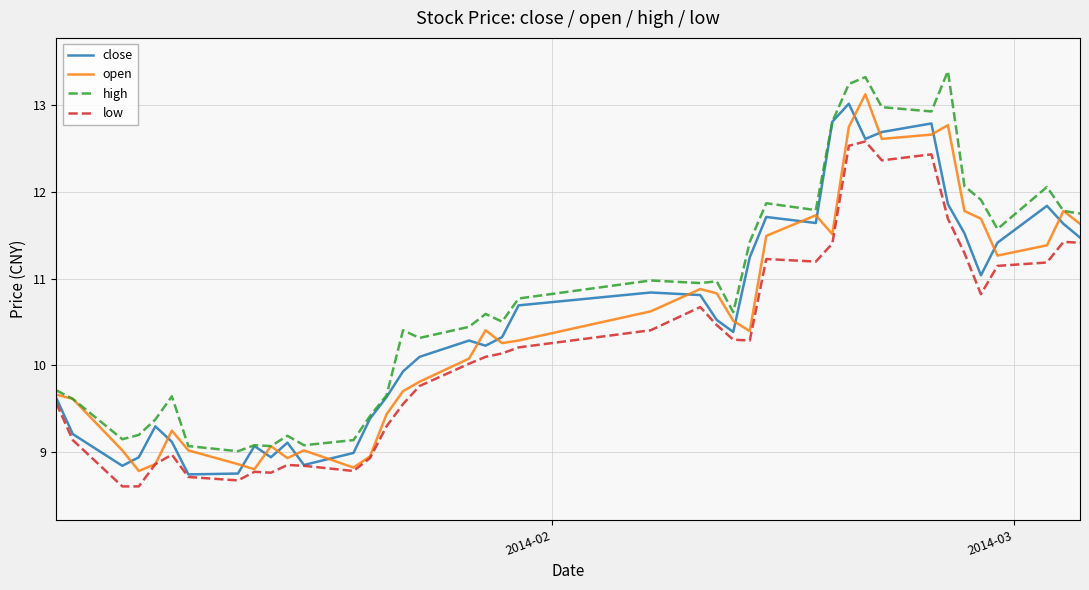

What is the sum of all low values?

407.9